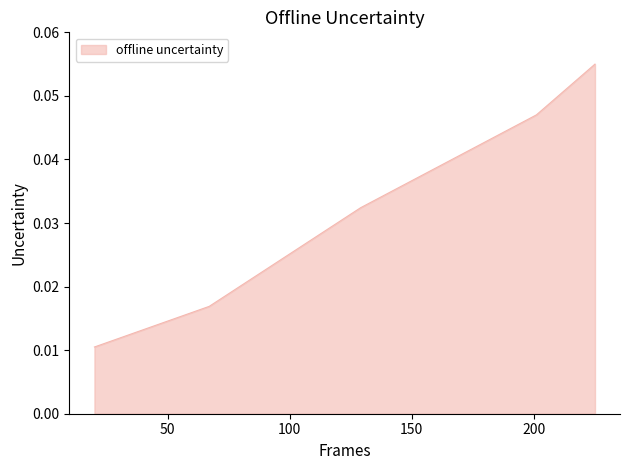

Count the number of data series in this chart.

1